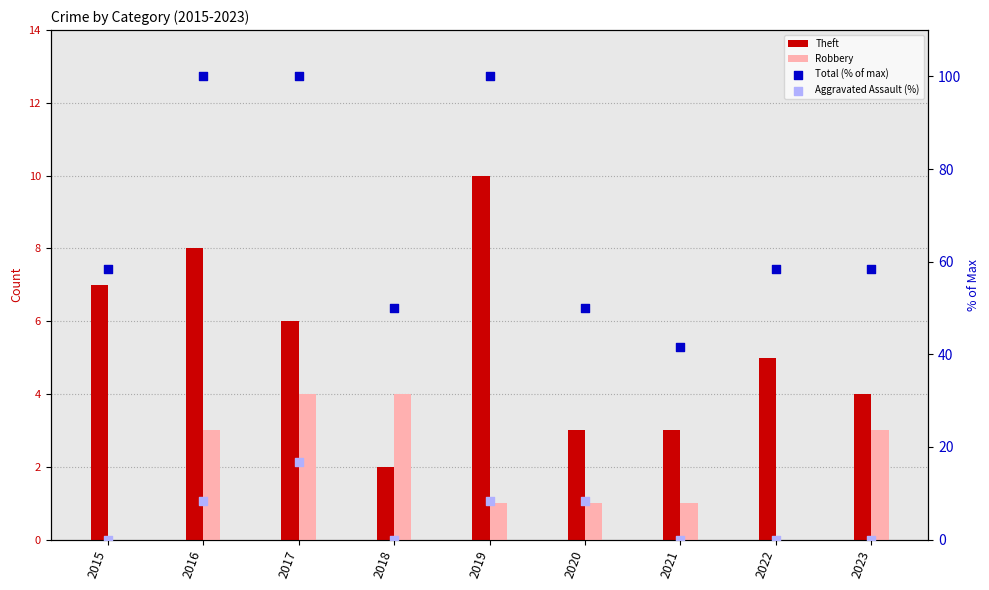

Which series reaches the maximum Y coordinate?

Total (% of max)